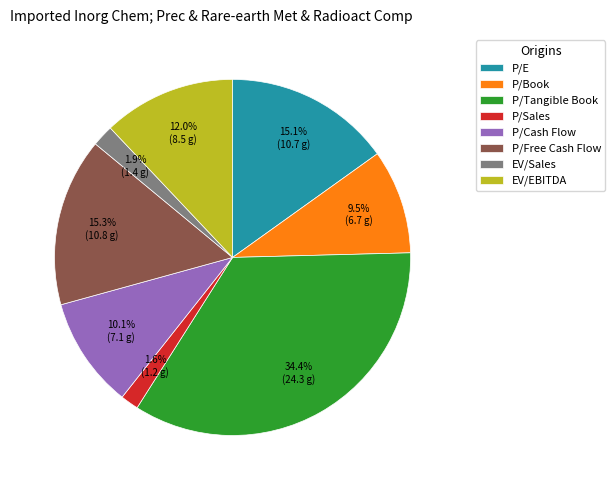

Count the number of slices in the pie.

8